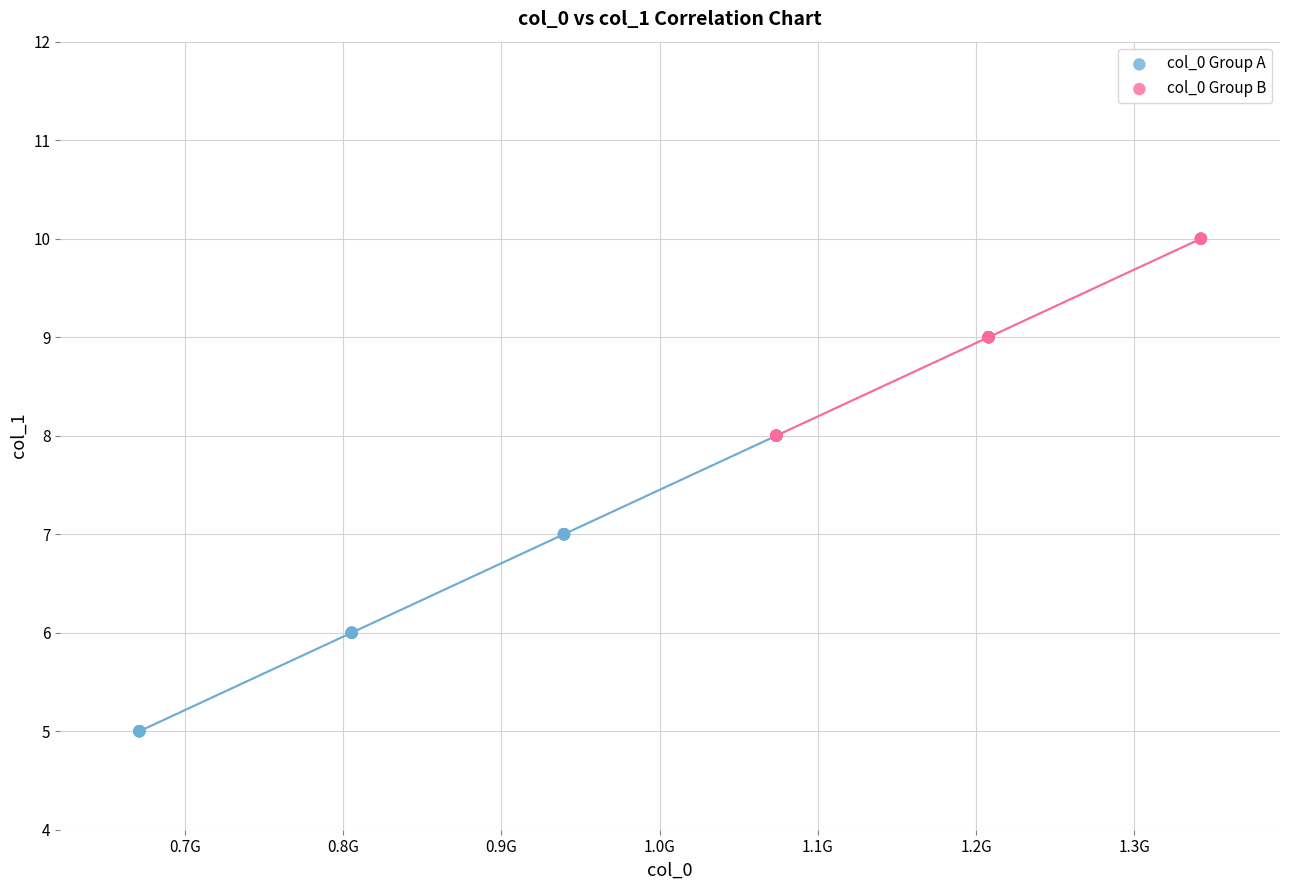

Which series contains the highest Y value?

col_0 Group B